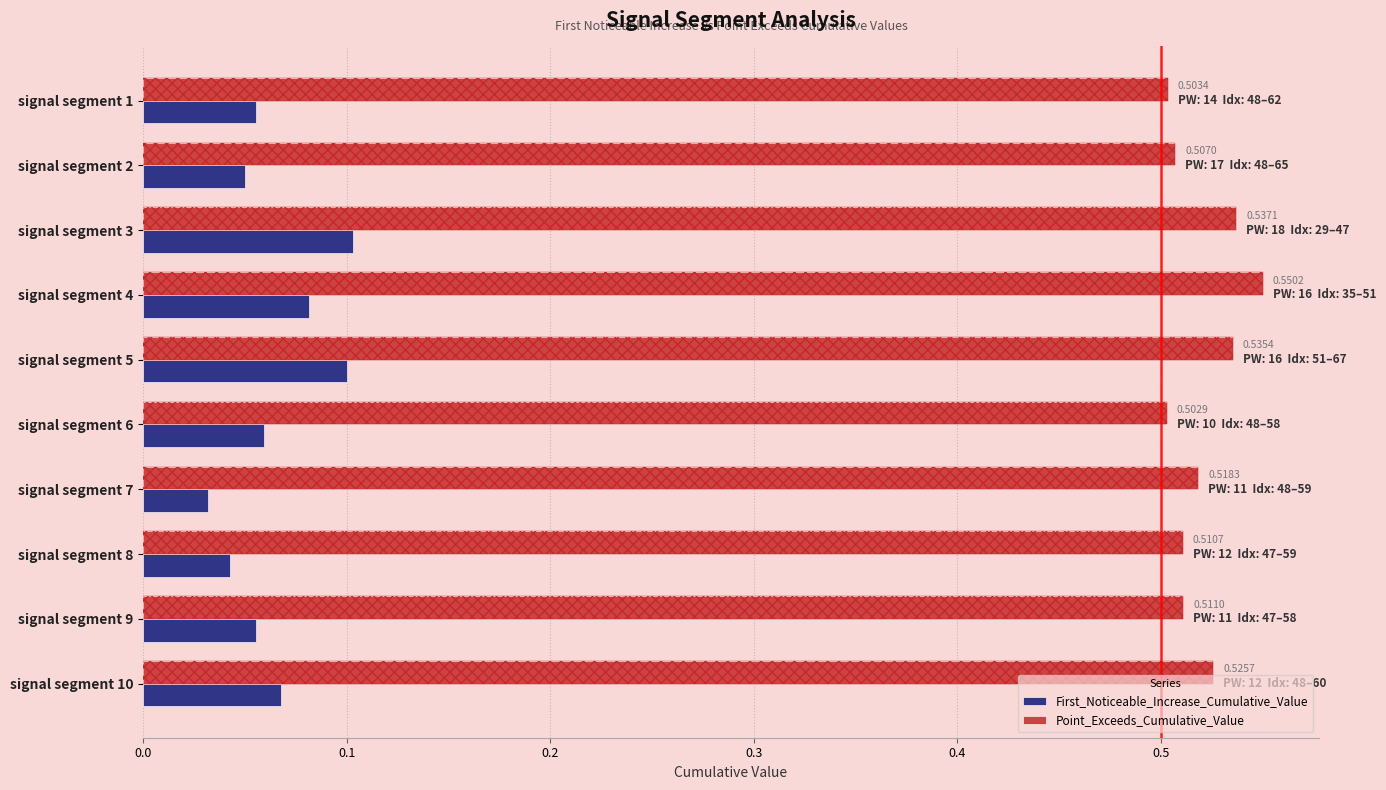

Which series changed the most between signal segment 6 and signal segment 10?

Point_Exceeds_Cumulative_Value